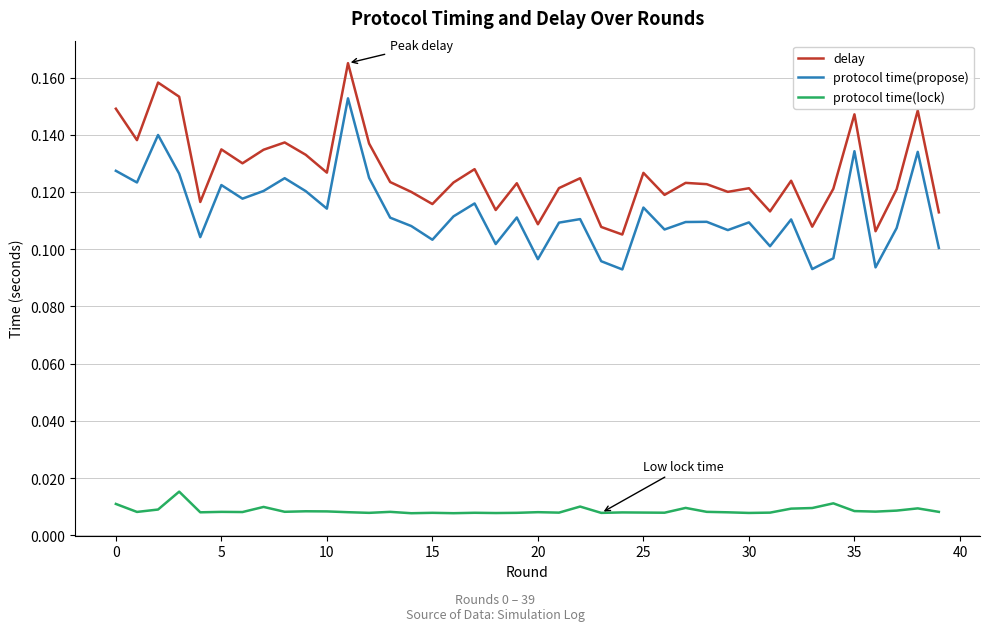

True or false: protocol time(propose) and protocol time(lock) intersect in this chart.

False